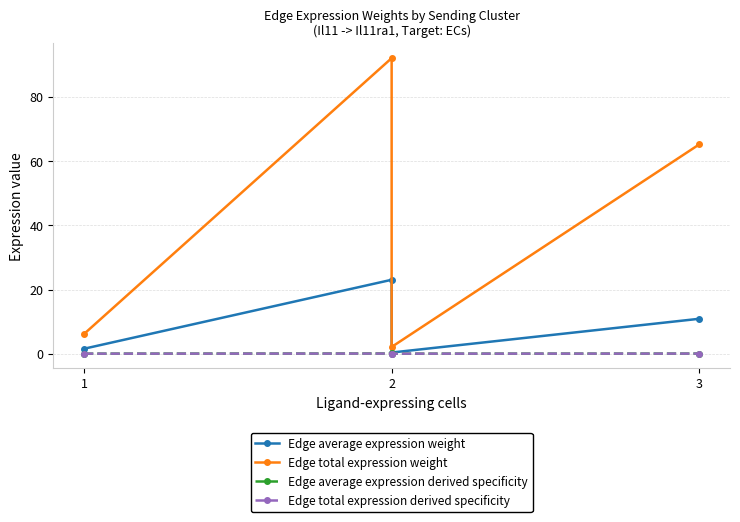

At how many categories does at least one series exceed 25?

2